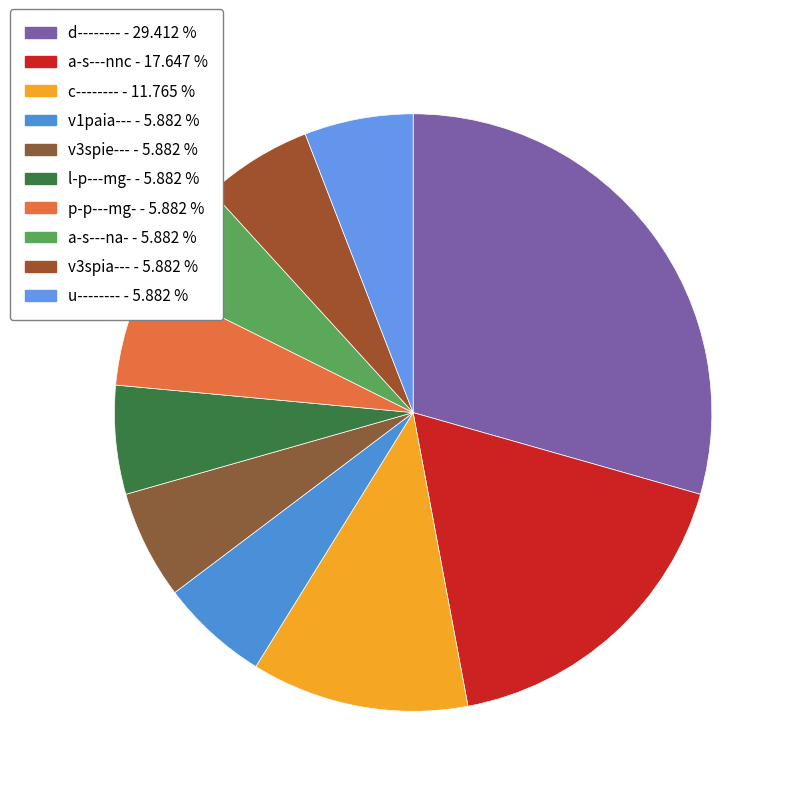

What percentage is the p-p---mg- slice, to the nearest percent?

6%